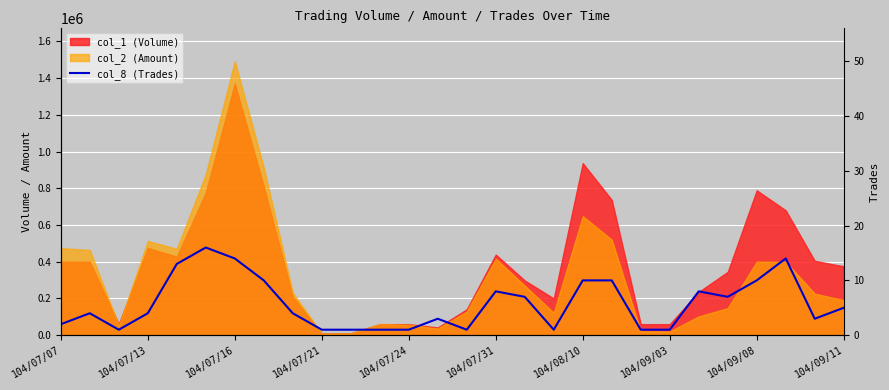

At which category does the data reach its first local peak?

104/07/13